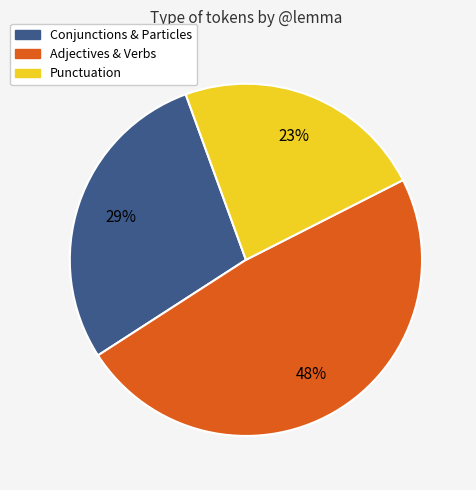

Is there any slice that represents more than half of the pie?

No